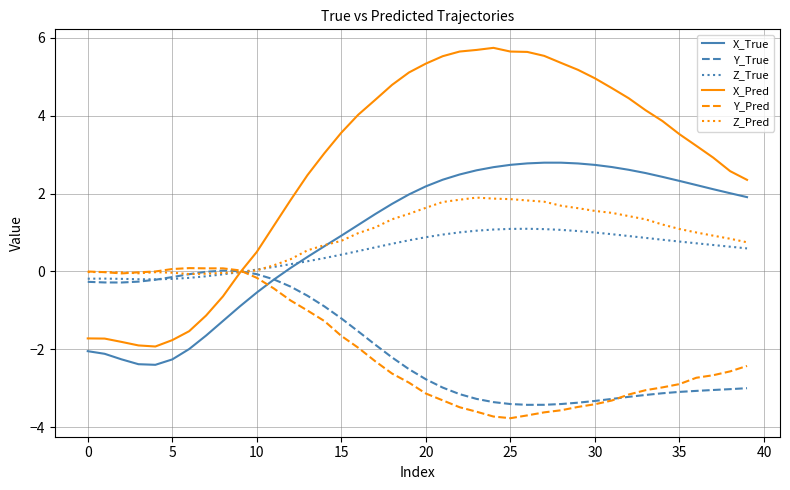

What is the maximum value shown in the chart?

5.7